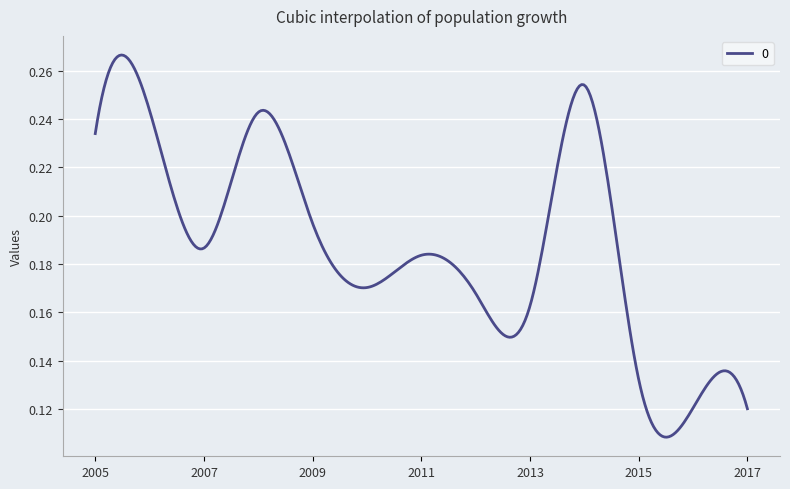

Which label corresponds to the largest value in the chart?

2014